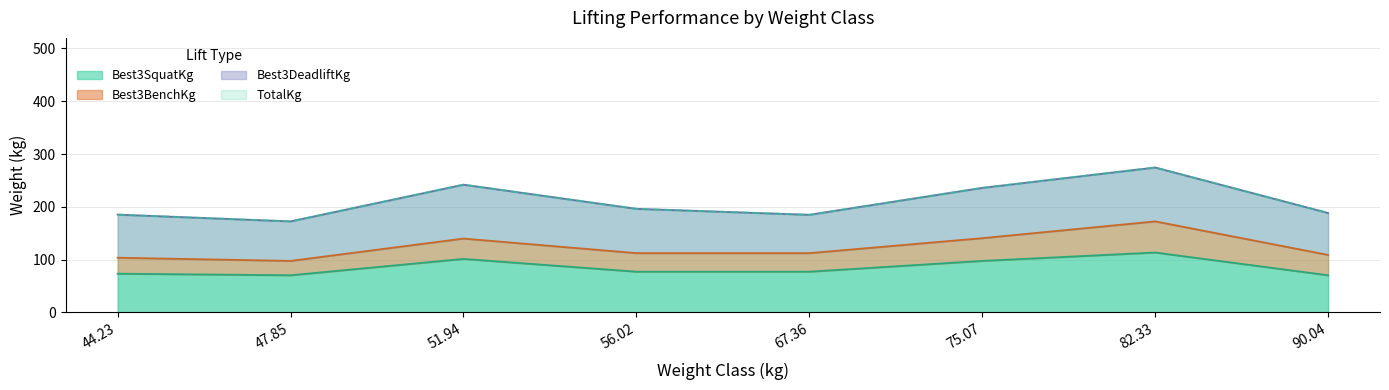

The value of Best3SquatKg at 44.23 is 73.3. True or false?

True